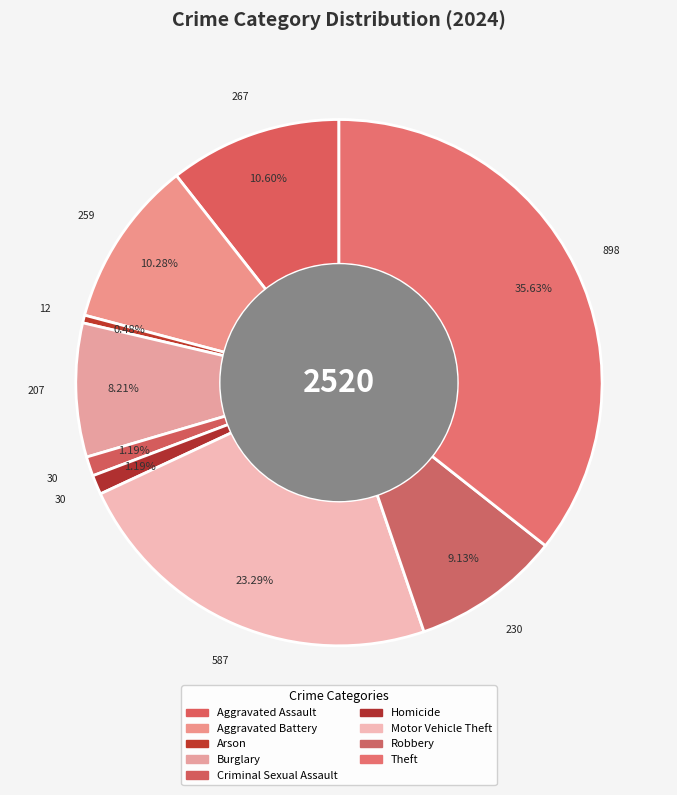

Does Aggravated Assault account for over 50% of the chart?

No